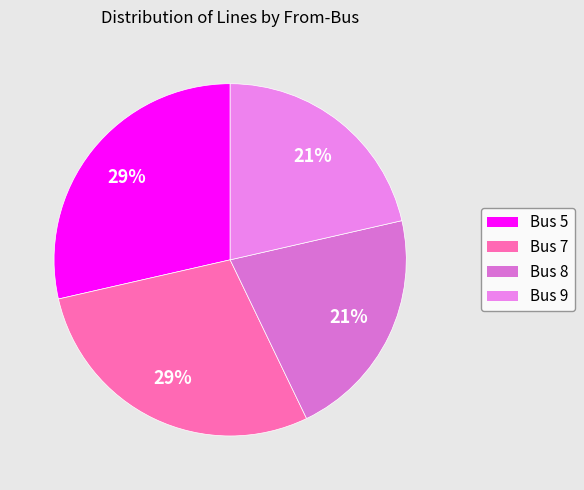

True or false: Bus 9 accounts for 14% of the total.

False